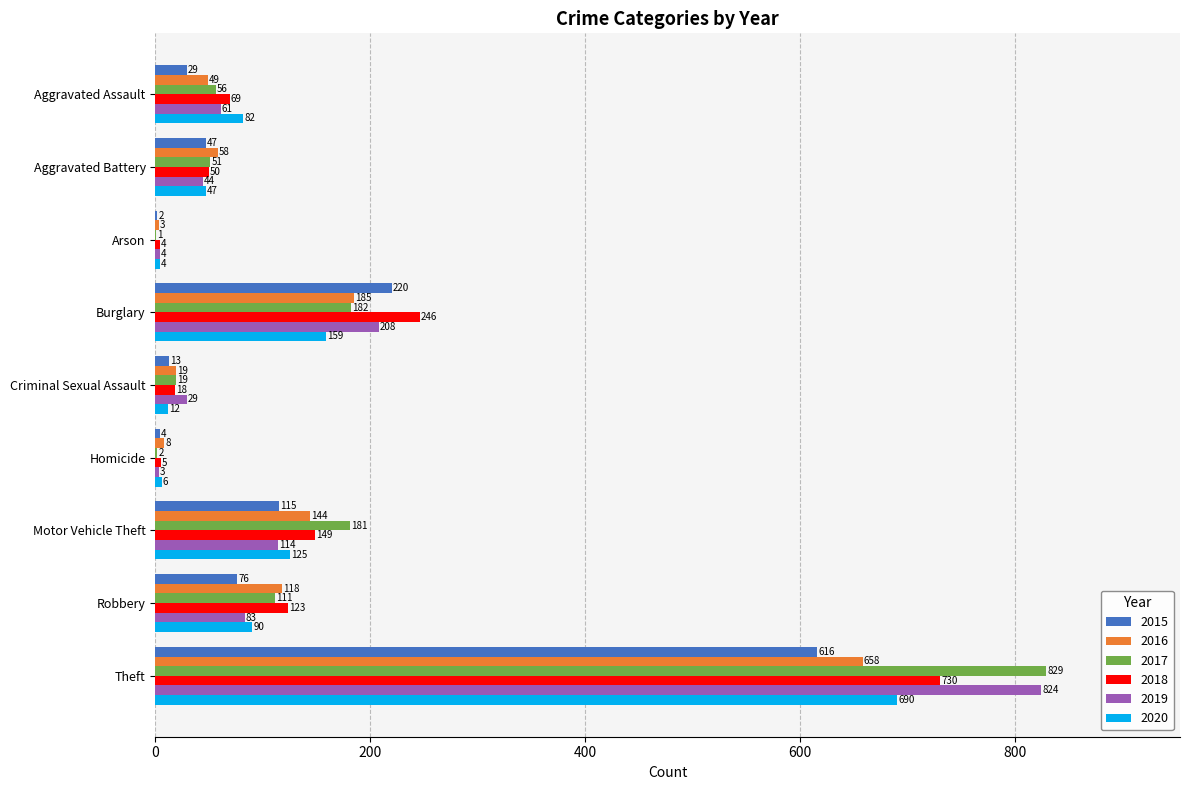

Where is 2018 nearest to the value 367?

Burglary